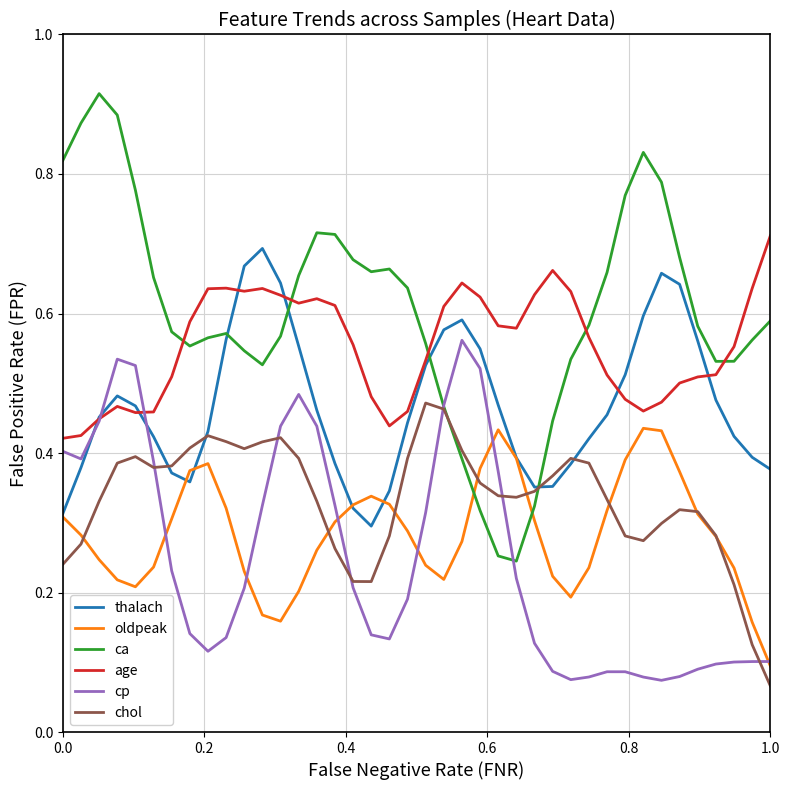

Which series has the largest total across all categories?

ca